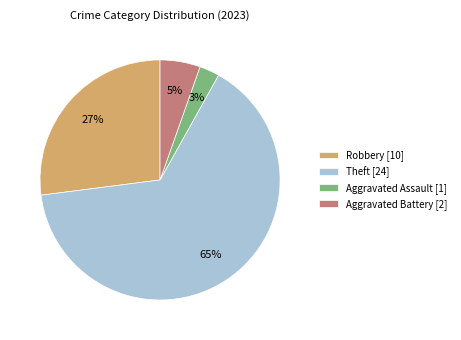

How many segments does this pie chart have?

4